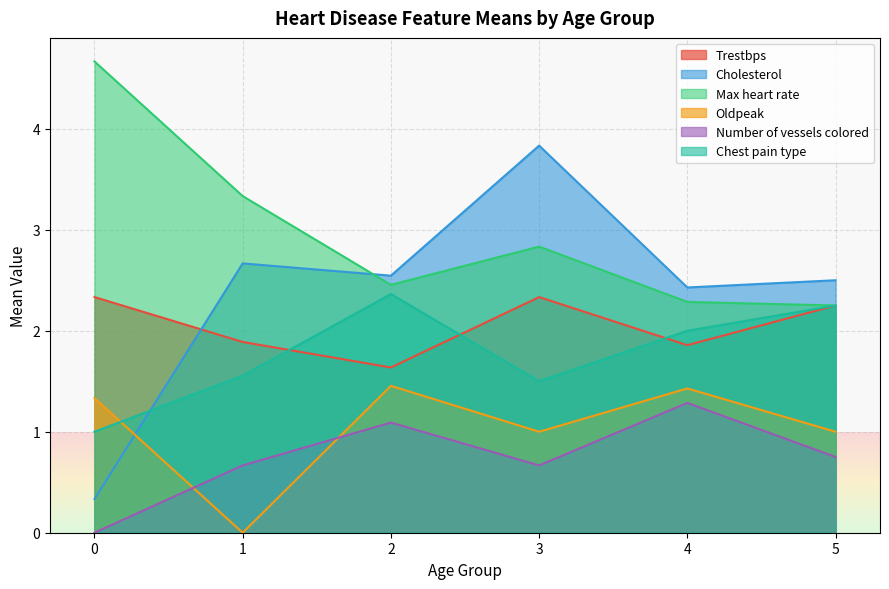

What is the difference between the maximum and minimum values in the Max heart rate series?

2.4